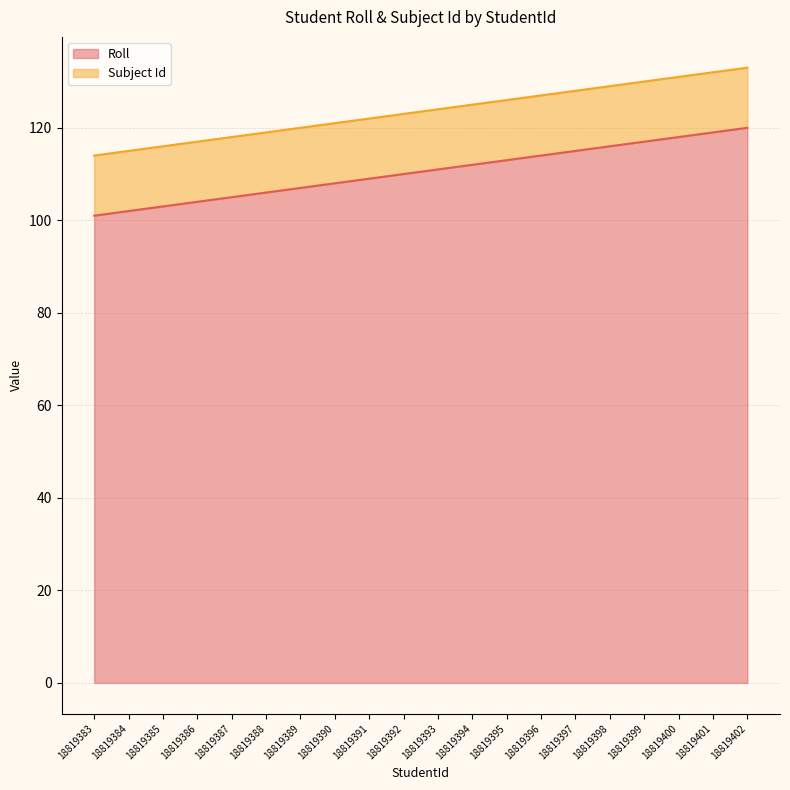

List the labels in order of value, largest first.

18819402, 18819401, 18819400, 18819399, 18819398, 18819397, 18819396, 18819395, 18819394, 18819393, 18819392, 18819391, 18819390, 18819389, 18819388, 18819387, 18819386, 18819385, 18819384, 18819383